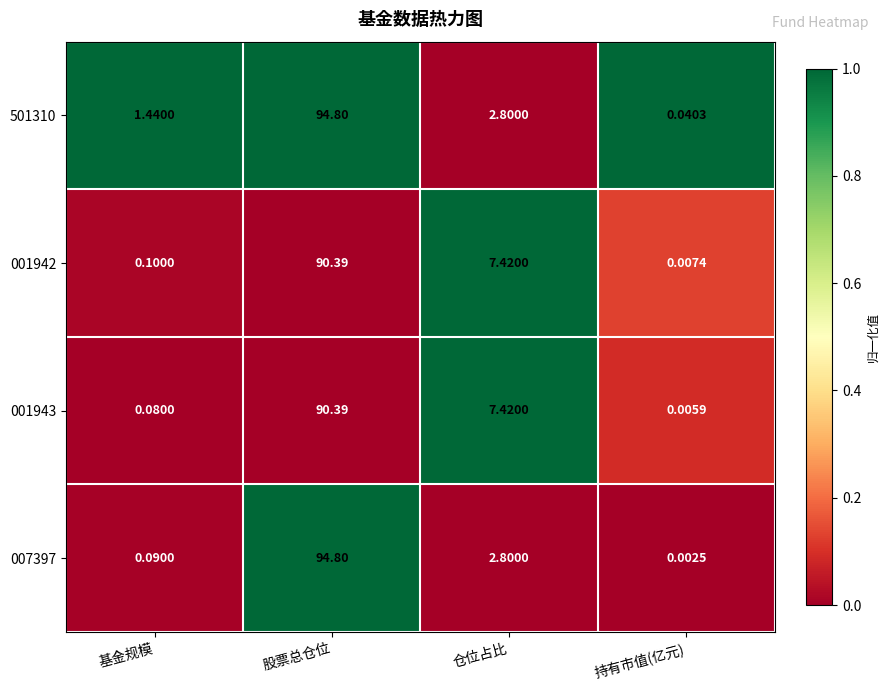

Which category has the highest value across all series?

股票总仓位